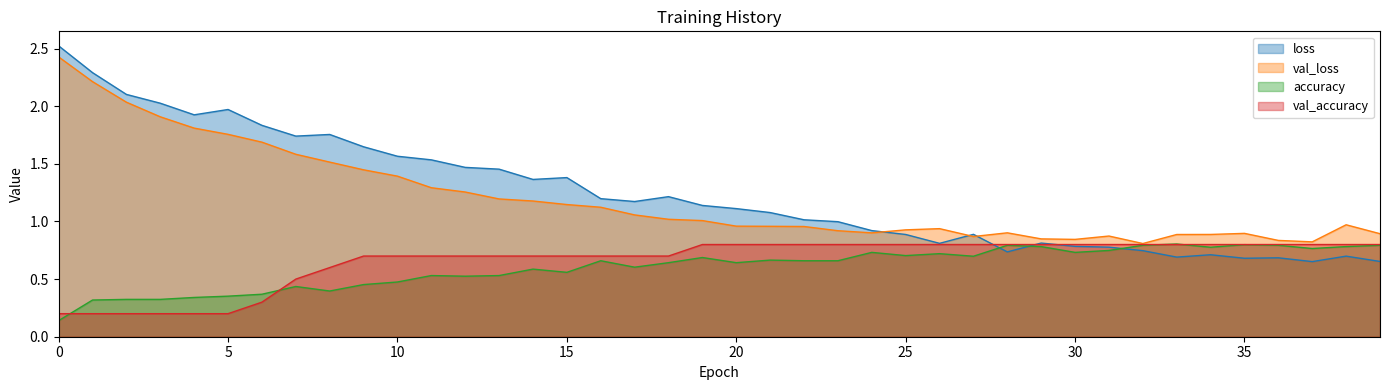

Reading right to left, what are all the values shown in this chart?

loss: 39=0.7	38=0.7	37=0.7	36=0.7	35=0.7	34=0.7	33=0.7	32=0.7	31=0.8	30=0.8	29=0.8	28=0.7	27=0.9	26=0.8	25=0.9	24=0.9	23=1.0	22=1.0	21=1.1	20=1.1	19=1.1	18=1.2	17=1.2	16=1.2	15=1.4	14=1.4	13=1.5	12=1.5	11=1.5	10=1.6	9=1.6	8=1.8	7=1.7	6=1.8	5=2.0	4=1.9	3=2.0	2=2.1	1=2.3	0=2.5
val_loss: 39=0.9	38=1.0	37=0.8	36=0.8	35=0.9	34=0.9	33=0.9	32=0.8	31=0.9	30=0.8	29=0.8	28=0.9	27=0.9	26=0.9	25=0.9	24=0.9	23=0.9	22=1.0	21=1.0	20=1.0	19=1.0	18=1.0	17=1.1	16=1.1	15=1.1	14=1.2	13=1.2	12=1.3	11=1.3	10=1.4	9=1.4	8=1.5	7=1.6	6=1.7	5=1.8	4=1.8	3=1.9	2=2.0	1=2.2	0=2.4
accuracy: 39=0.8	38=0.8	37=0.8	36=0.8	35=0.8	34=0.8	33=0.8	32=0.8	31=0.7	30=0.7	29=0.8	28=0.8	27=0.7	26=0.7	25=0.7	24=0.7	23=0.7	22=0.7	21=0.7	20=0.6	19=0.7	18=0.6	17=0.6	16=0.7	15=0.6	14=0.6	13=0.5	12=0.5	11=0.5	10=0.5	9=0.5	8=0.4	7=0.4	6=0.4	5=0.4	4=0.3	3=0.3	2=0.3	1=0.3	0=0.1
val_accuracy: 39=0.8	38=0.8	37=0.8	36=0.8	35=0.8	34=0.8	33=0.8	32=0.8	31=0.8	30=0.8	29=0.8	28=0.8	27=0.8	26=0.8	25=0.8	24=0.8	23=0.8	22=0.8	21=0.8	20=0.8	19=0.8	18=0.7	17=0.7	16=0.7	15=0.7	14=0.7	13=0.7	12=0.7	11=0.7	10=0.7	9=0.7	8=0.6	7=0.5	6=0.3	5=0.2	4=0.2	3=0.2	2=0.2	1=0.2	0=0.2